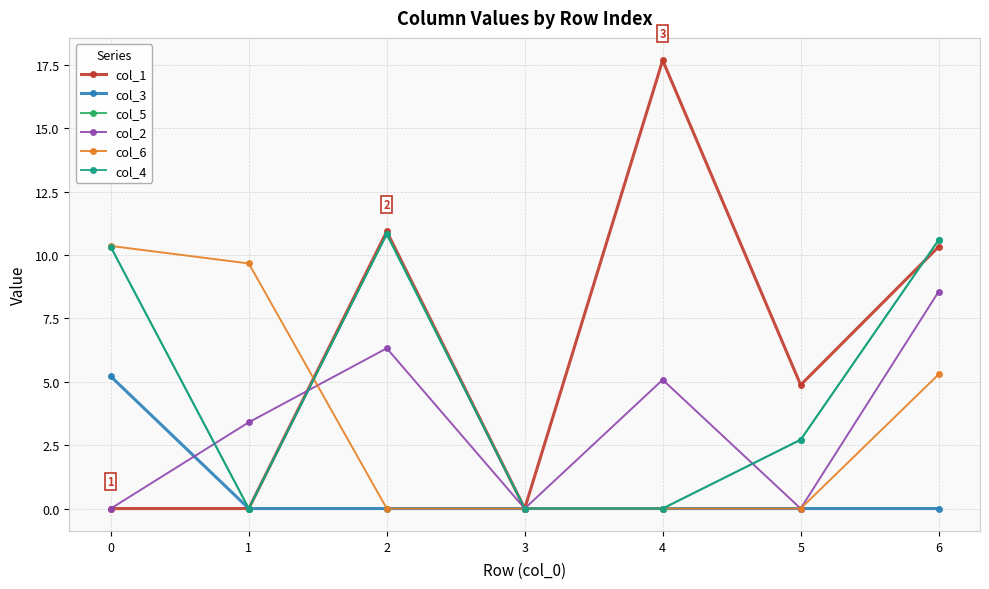

The col_5 series shows 15.7 at 2. True or false?

False